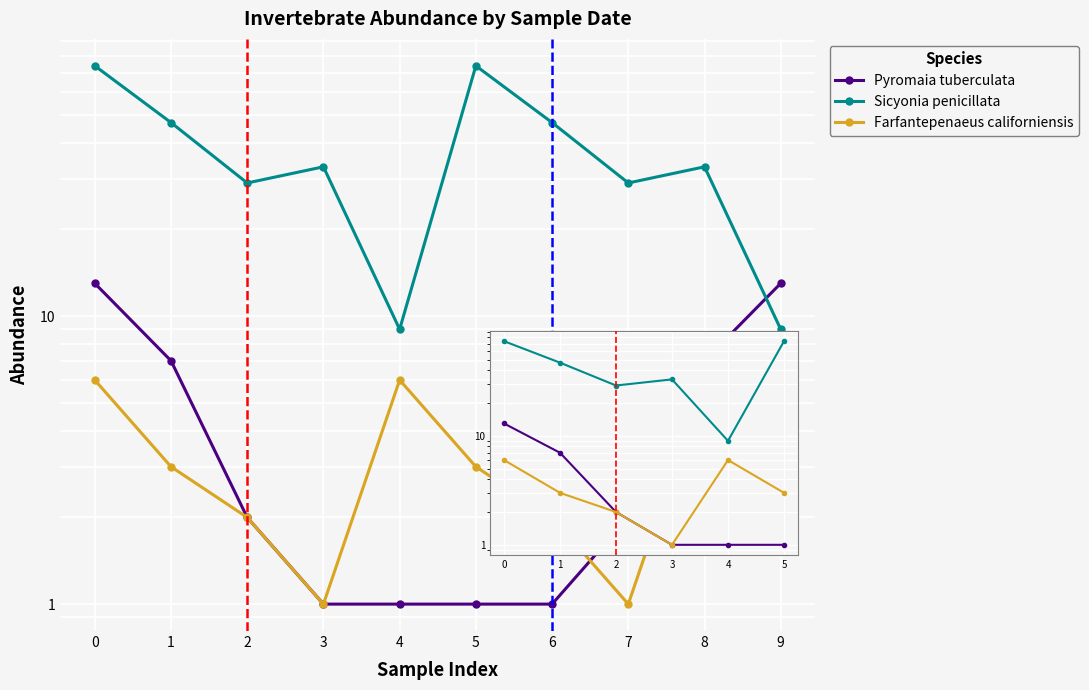

True or false: Pyromaia tuberculata has more than 2 interior local peaks.

False